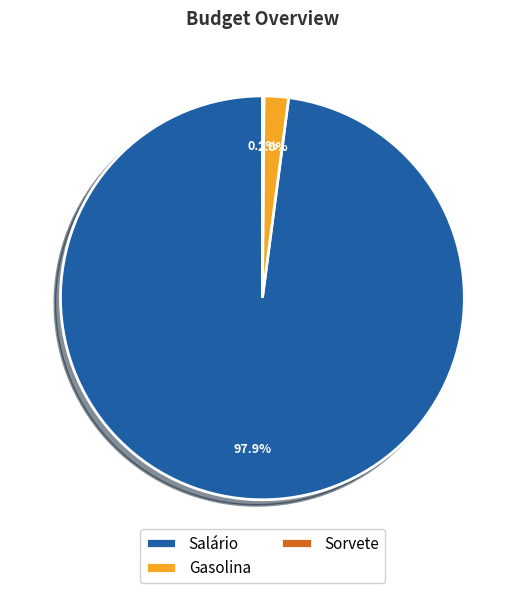

Which slice is the largest?

Salário